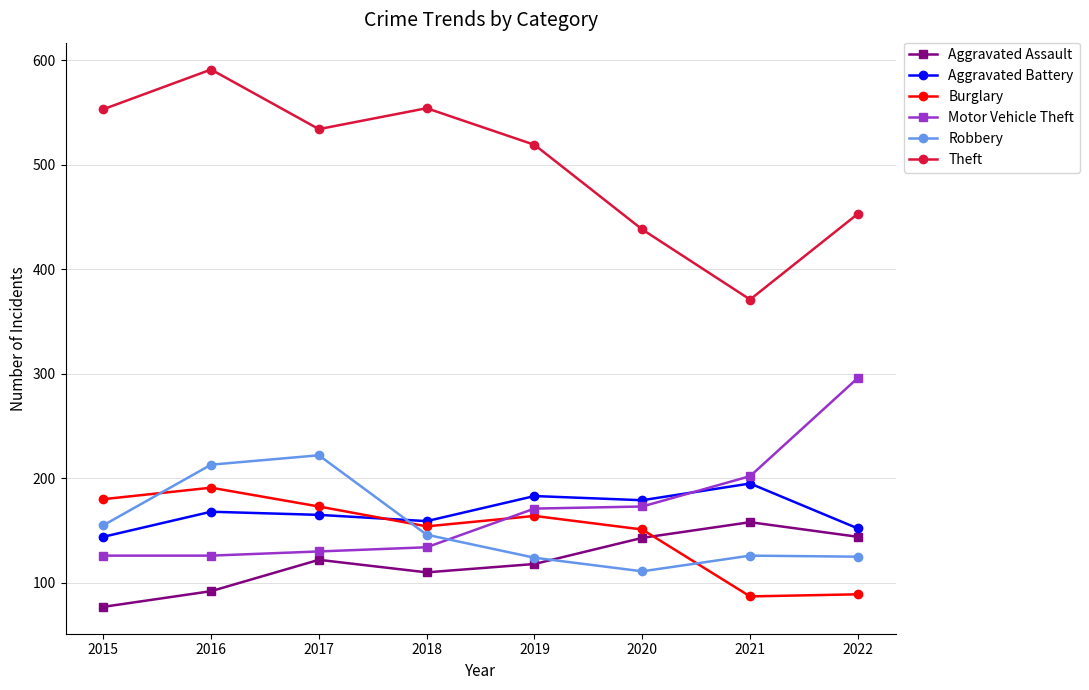

True or false: Burglary has a value of 42 at 2021.

False